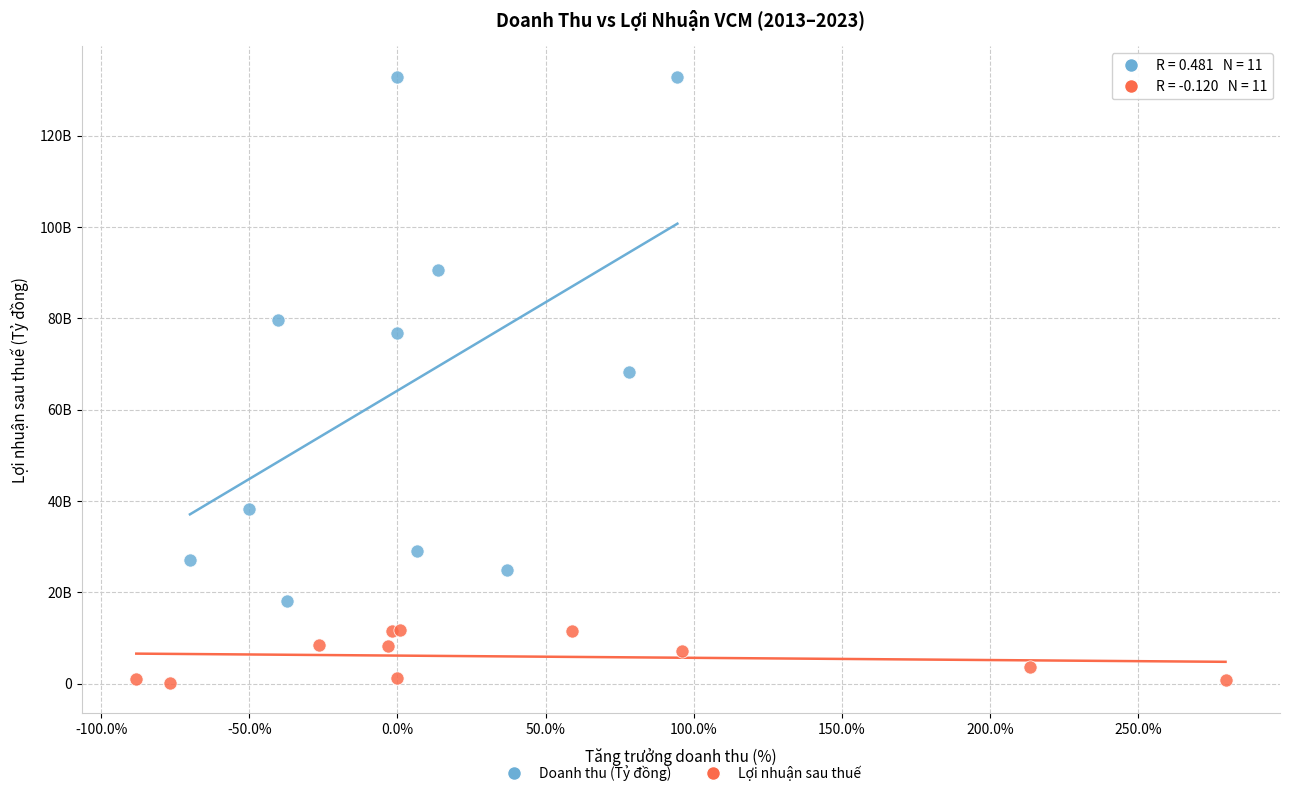

Which series reaches the maximum Y coordinate?

Doanh thu (Tỷ đồng)